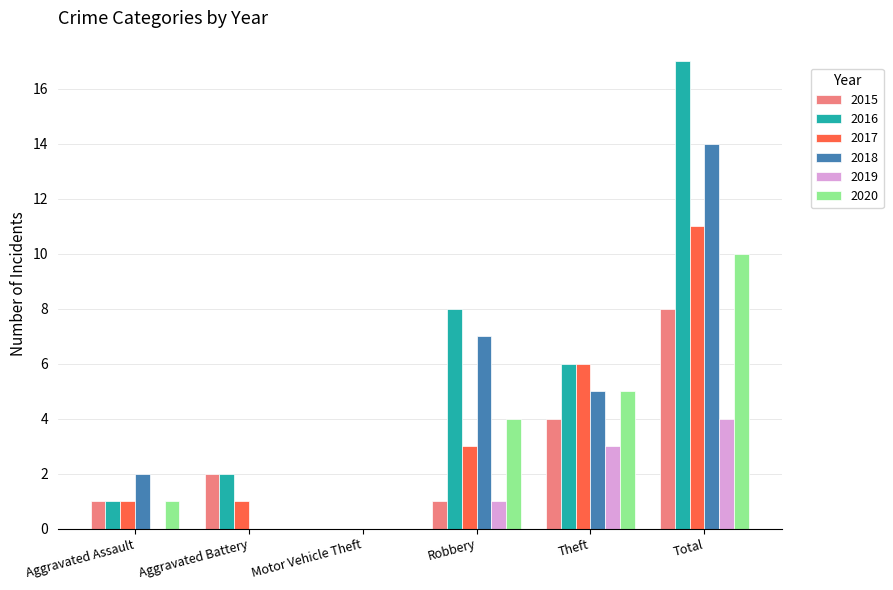

At which category is the sum across all series the highest?

Total